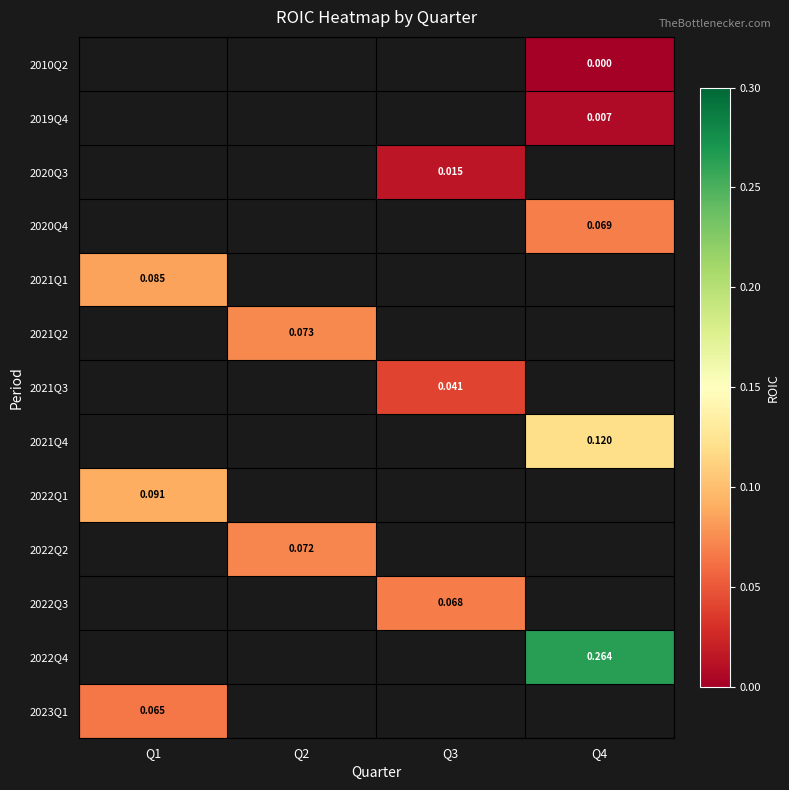

The 2021Q4 series shows 0.1 at Q4. True or false?

True